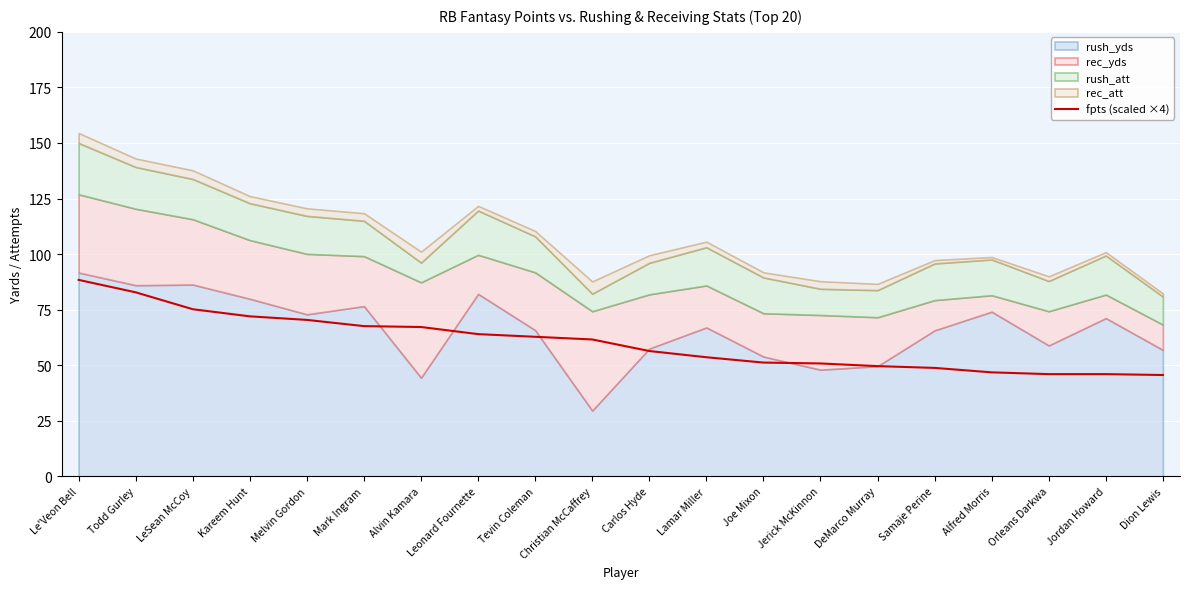

Read the value at Kareem Hunt.

72.0